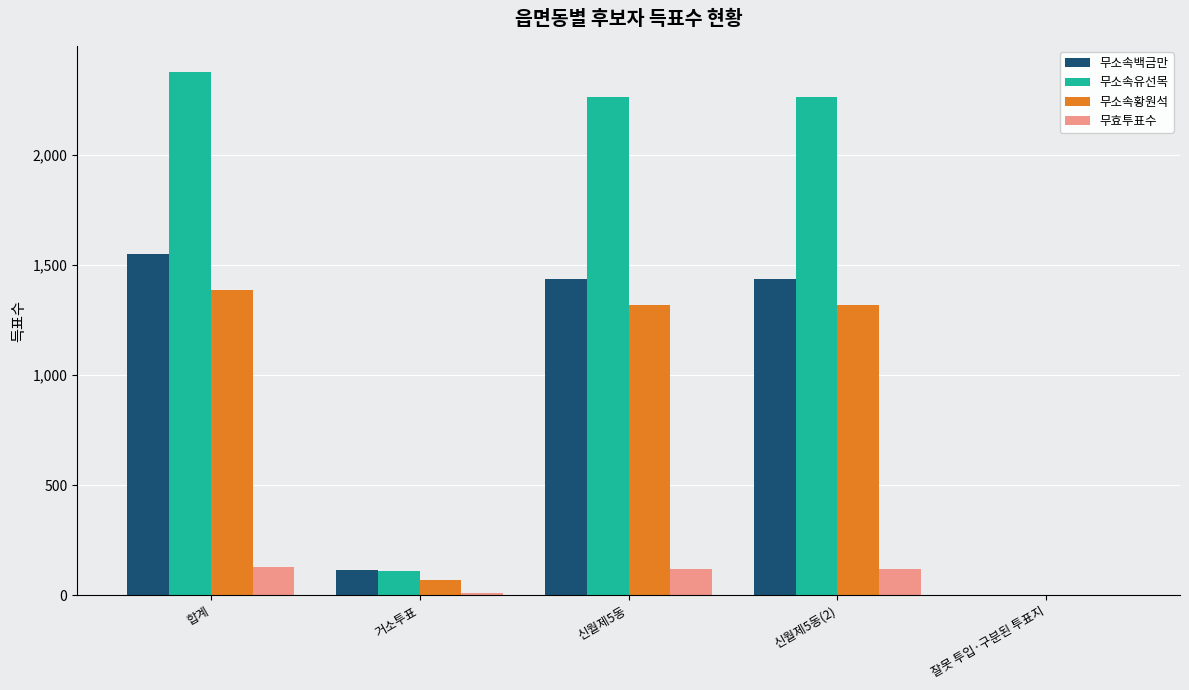

The 무소속유선목 series shows 2 at 잘못 투입·구분된 투표지. True or false?

True